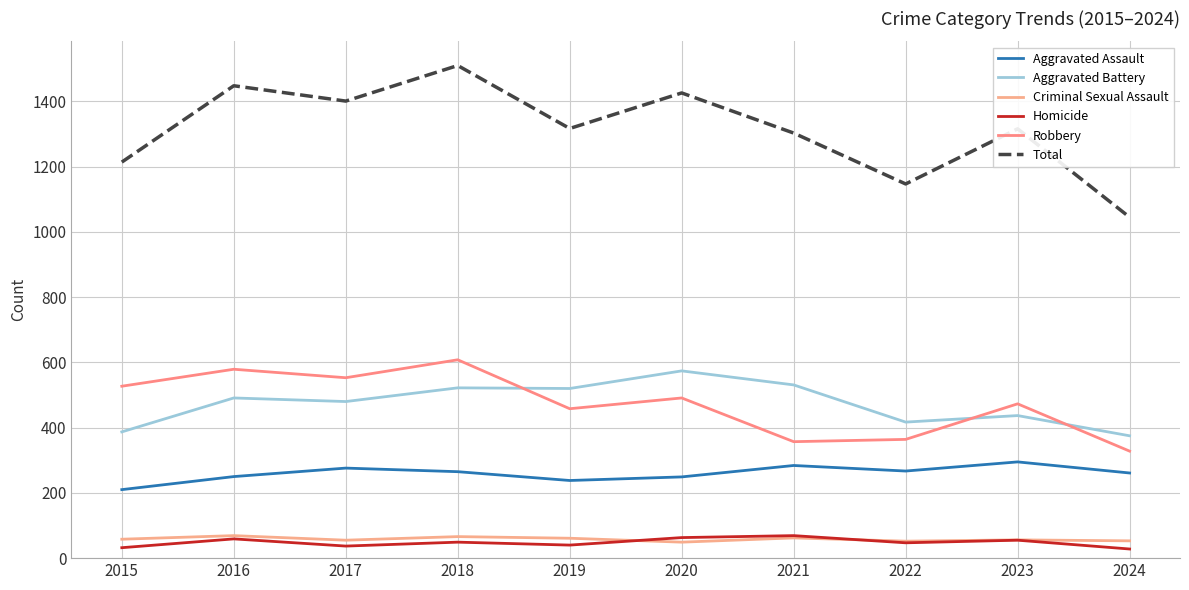

How many lines are shown in the chart?

6